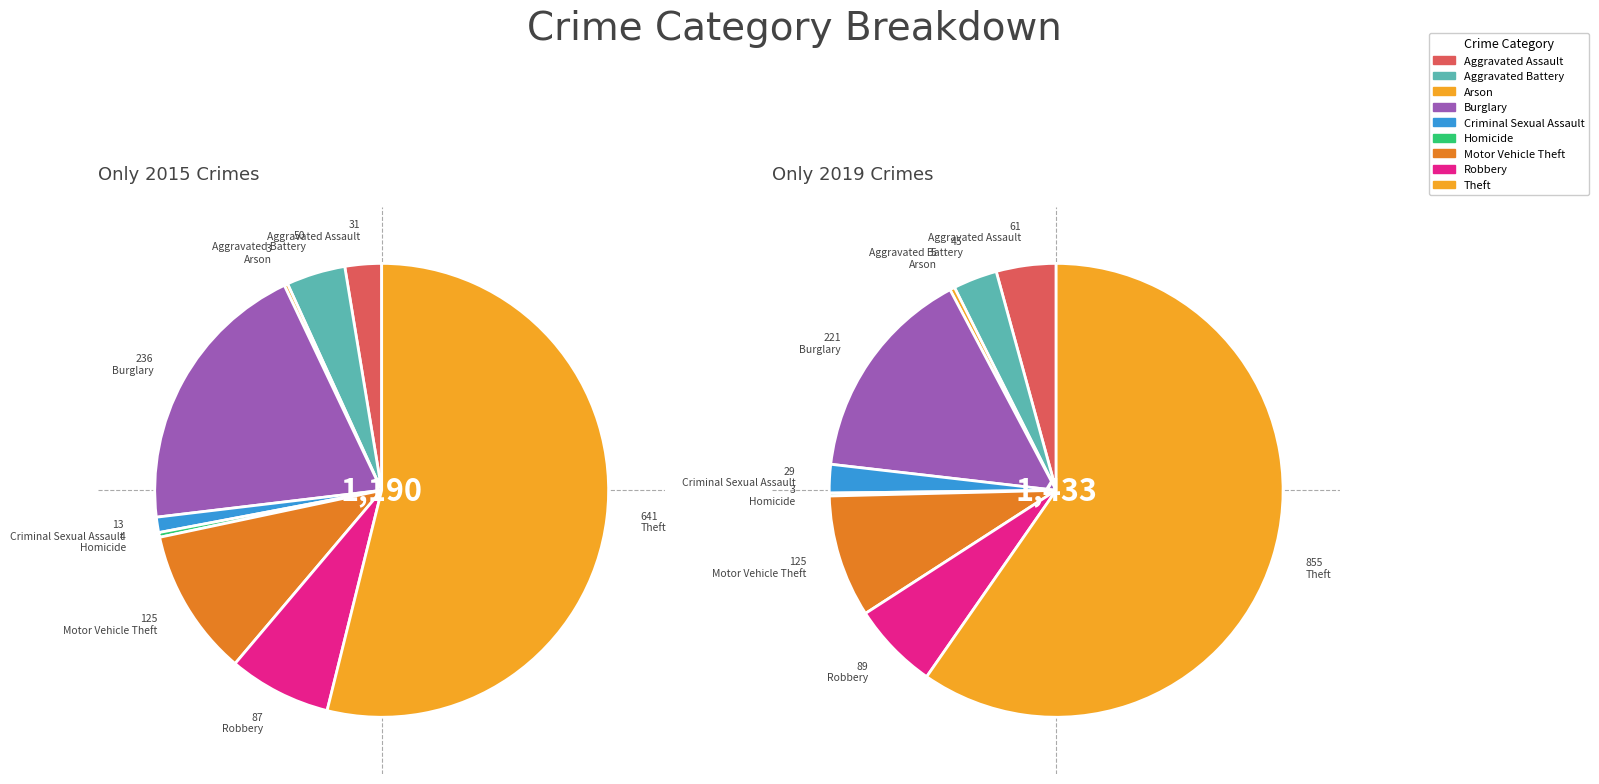

Is there a majority slice in this chart?

Yes